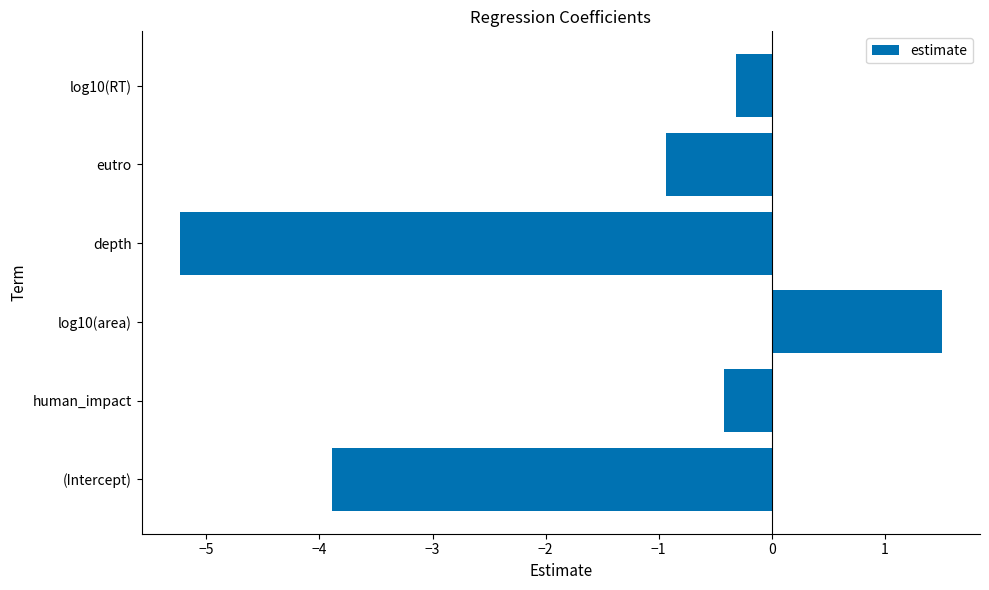

Reading top to bottom, what are all the values shown in this chart?

-0.3	-0.9	-5.2	1.5	-0.4	-3.9